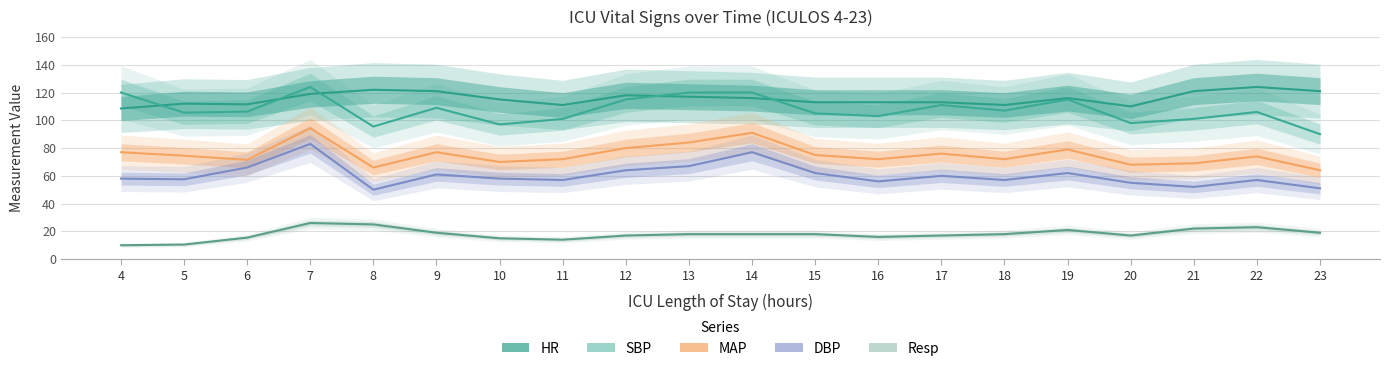

Which series has the widest spread of values?

SBP